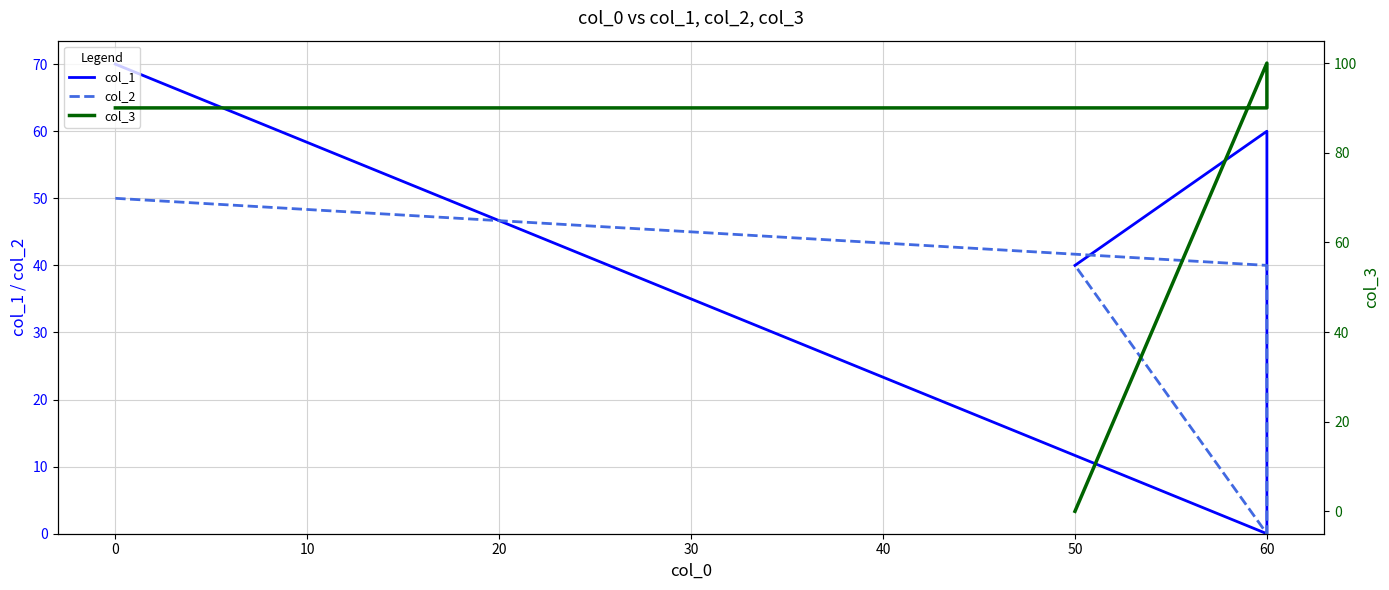

What is the difference between the second highest and minimum values in the col_1 series?

60